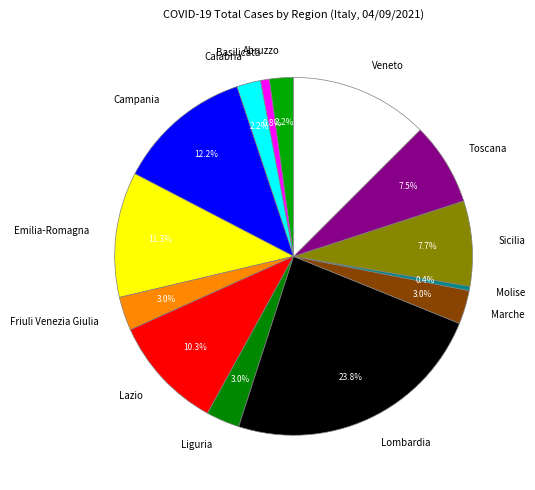

To the nearest percent, what percentage of the pie is Campania?

12%